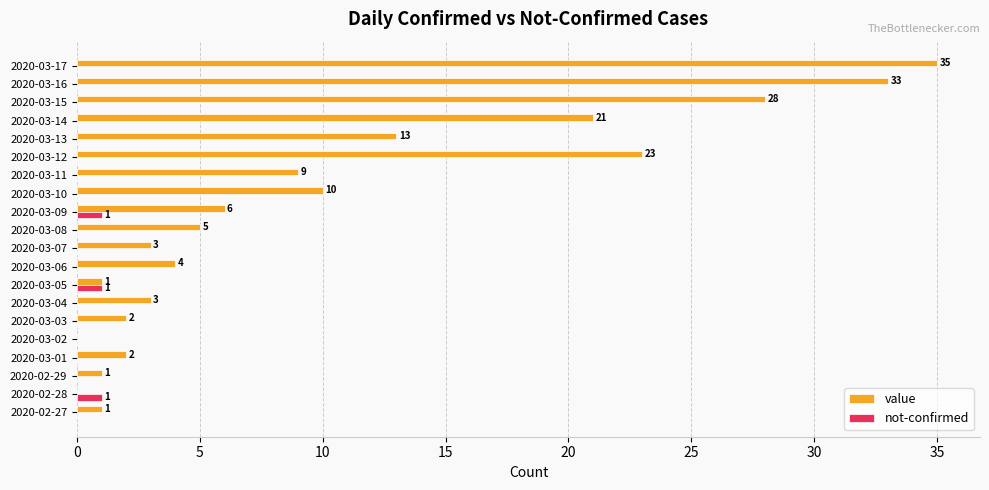

True or false: not-confirmed has a value of 0 at 2020-03-01.

True